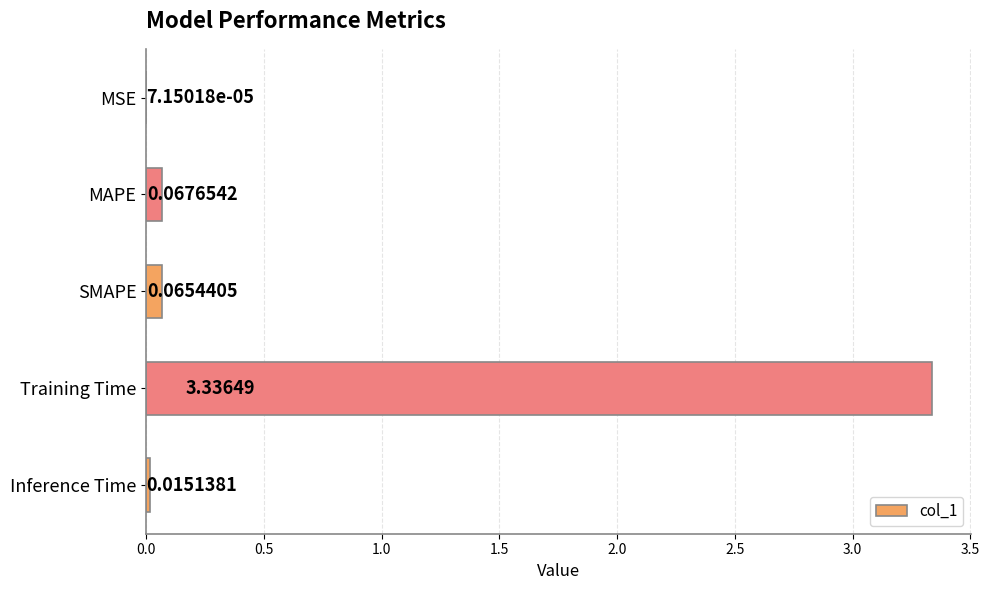

Which has a higher value, MSE or SMAPE?

SMAPE